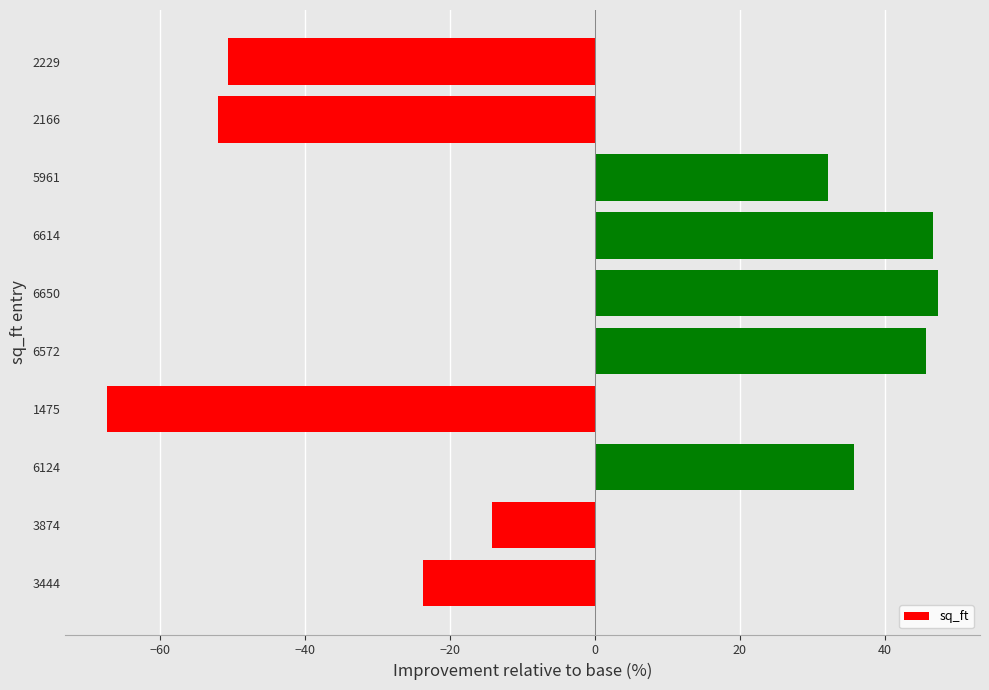

Where is the data nearest to the value -9?

3874